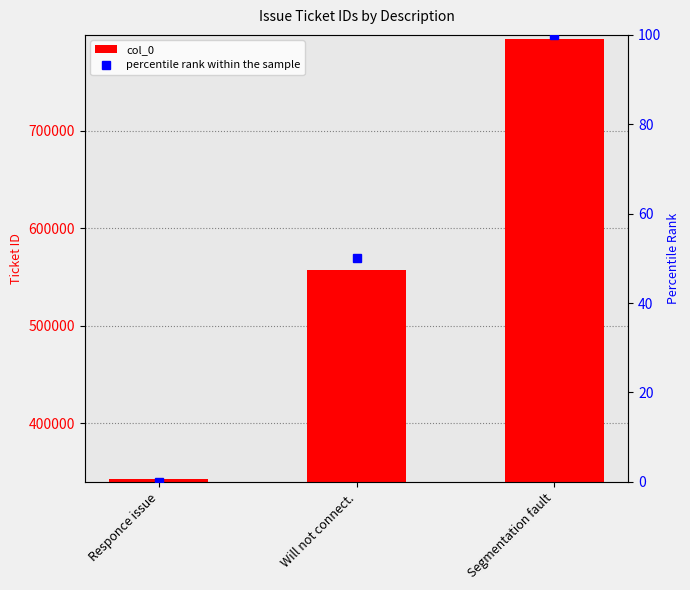

What is the spread (max minus min) of values at Responce issue?

343444